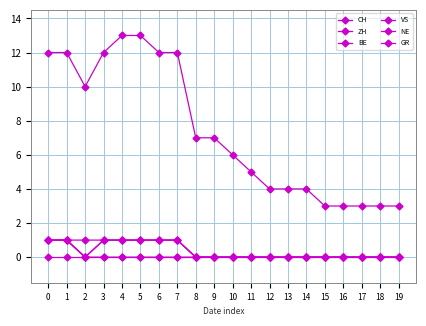

How many lines are shown in the chart?

6